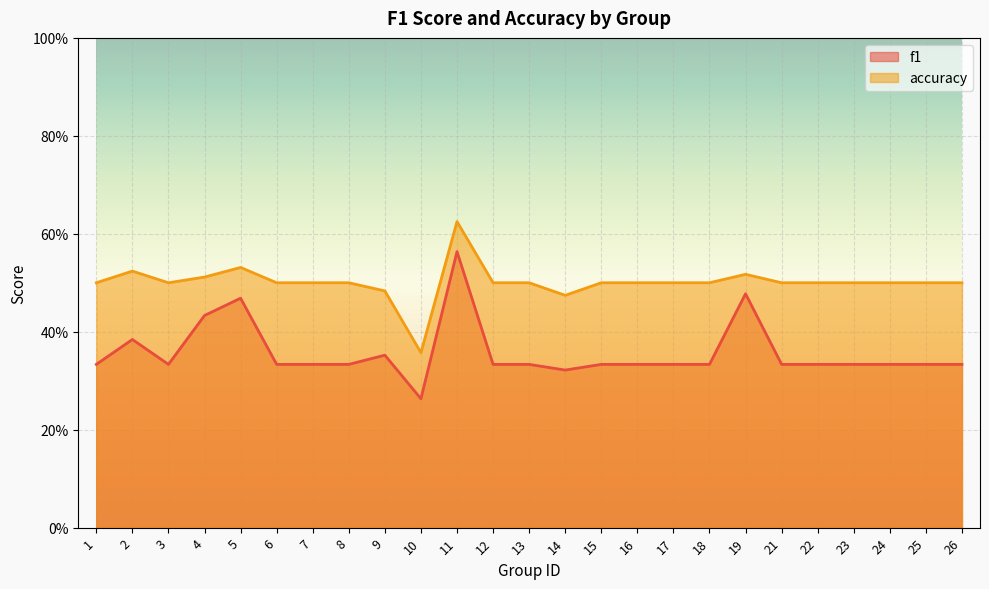

Does the chart display data point markers on the line(s)?

No